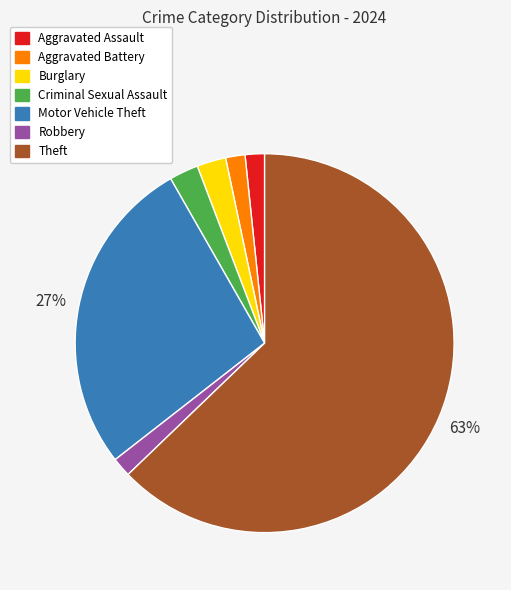

Which has a higher value, Aggravated Assault or Motor Vehicle Theft?

Motor Vehicle Theft